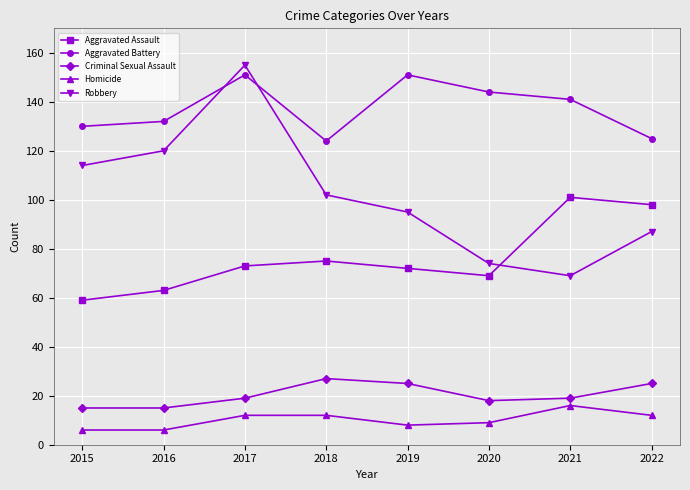

What are all the series names shown in the legend?

Aggravated Assault, Aggravated Battery, Criminal Sexual Assault, Homicide, Robbery